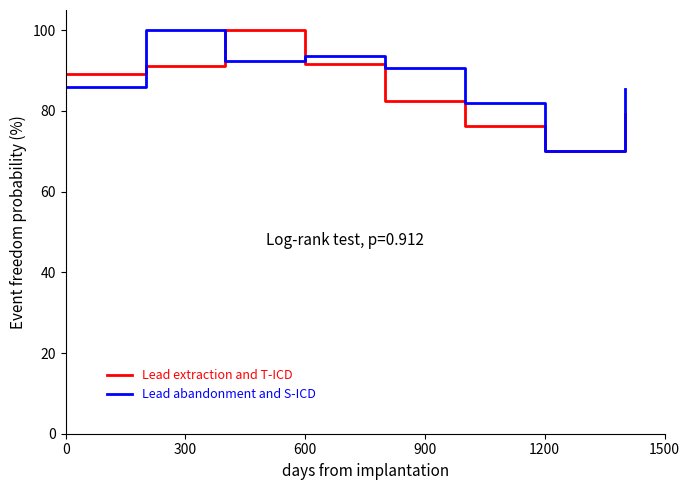

Reading left to right, extract all data points from this chart.

Lead extraction and T-ICD: 89.1	91.2	100.0	91.6	82.4	76.4	70.0	79.3
Lead abandonment and S-ICD: 85.9	100.0	92.3	93.7	90.6	82.1	70.0	85.5